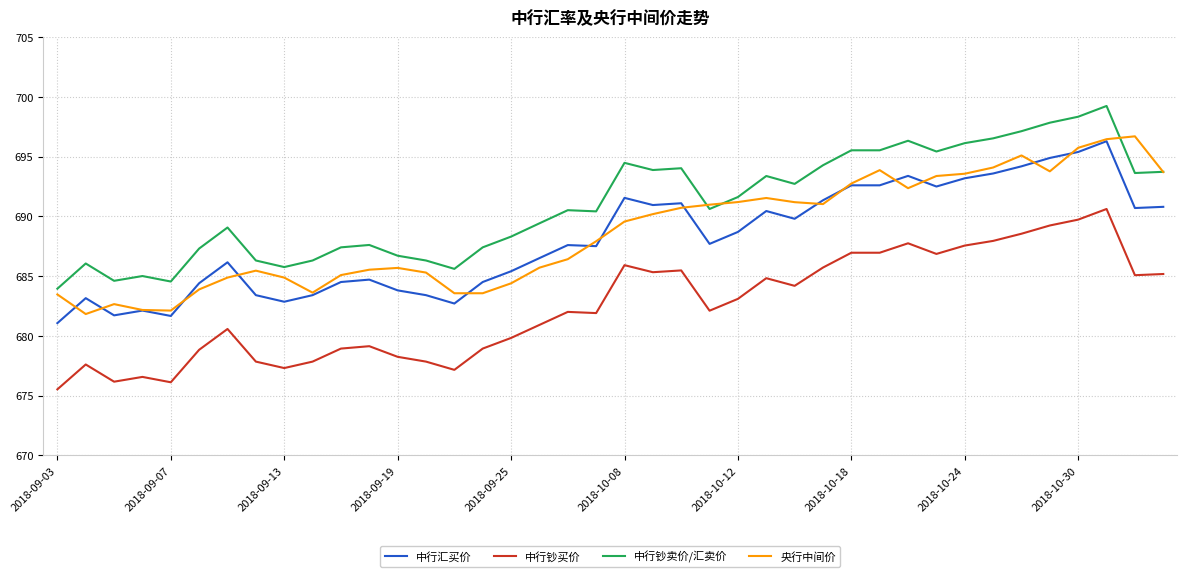

What is the minimum value for 中行汇买价?

681.1